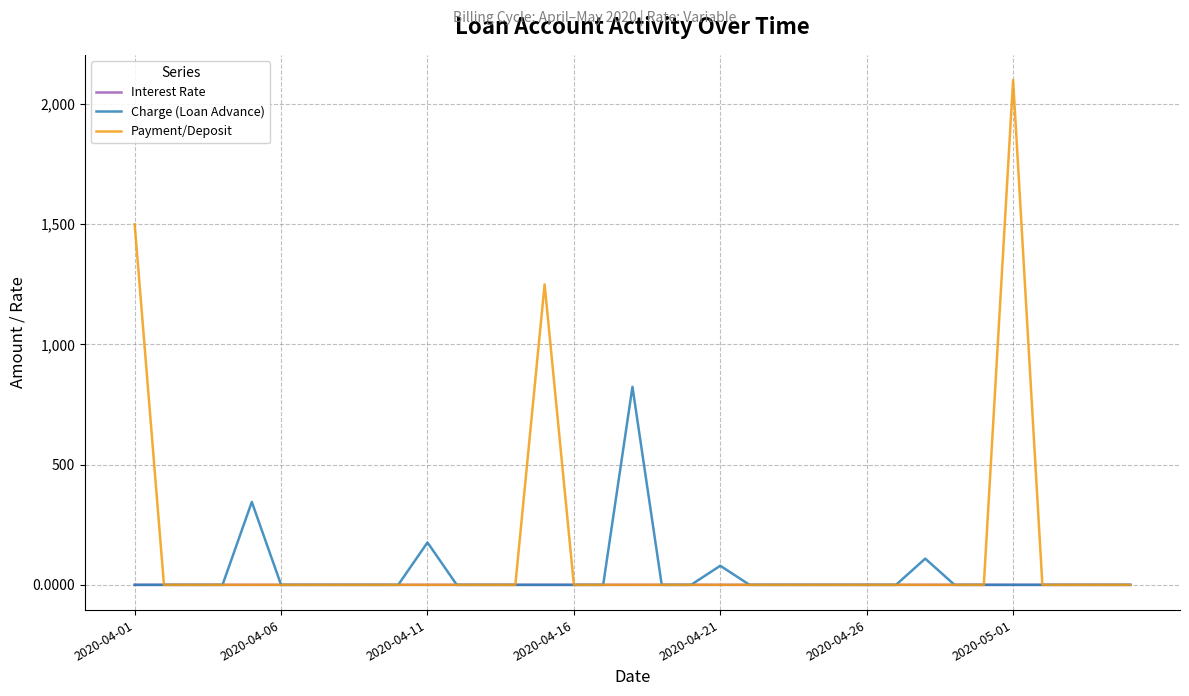

Which series has the largest range (max minus min)?

Payment/Deposit